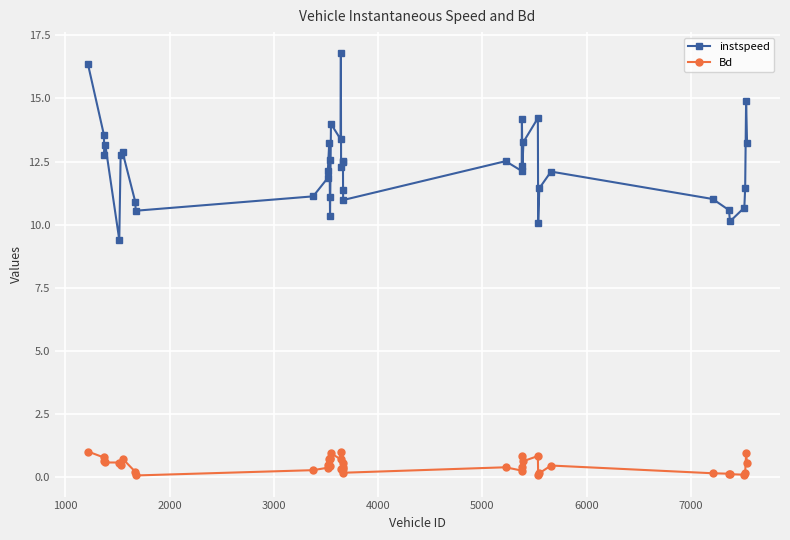

In instspeed, how many points are higher than both neighbors (excluding endpoints)?

11